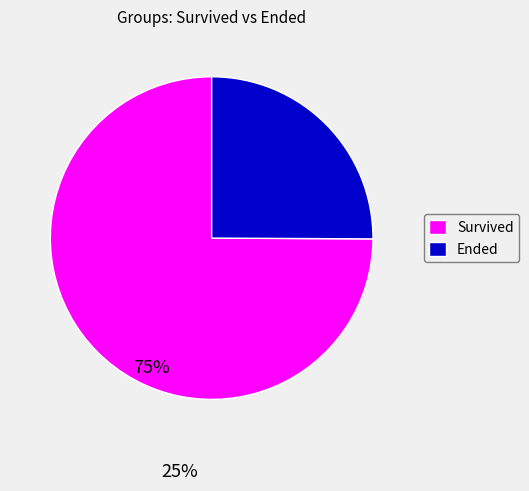

Is there any slice that represents more than half of the pie?

Yes